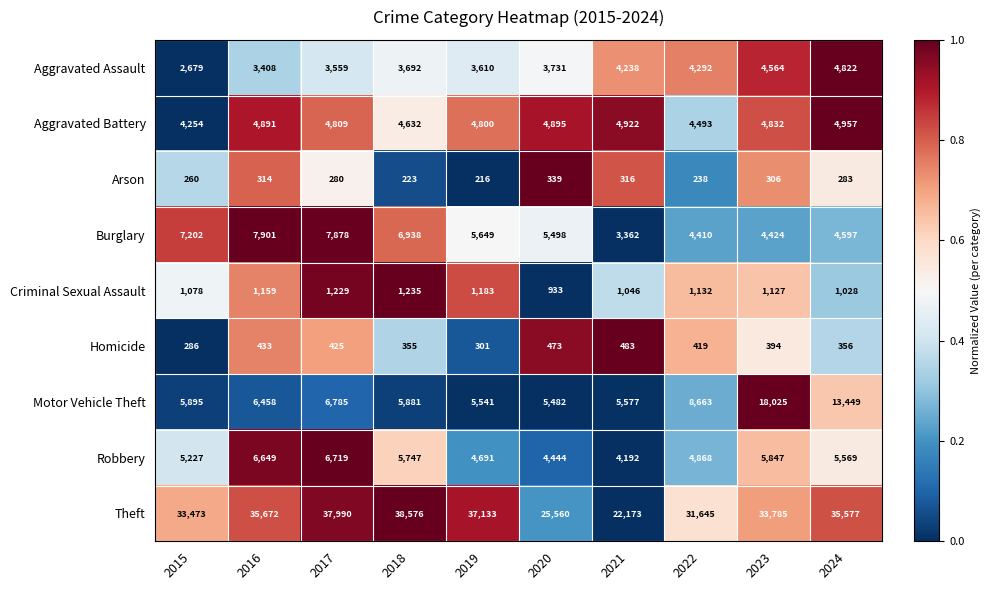

Is it true that Homicide equals 226 at 2024?

False